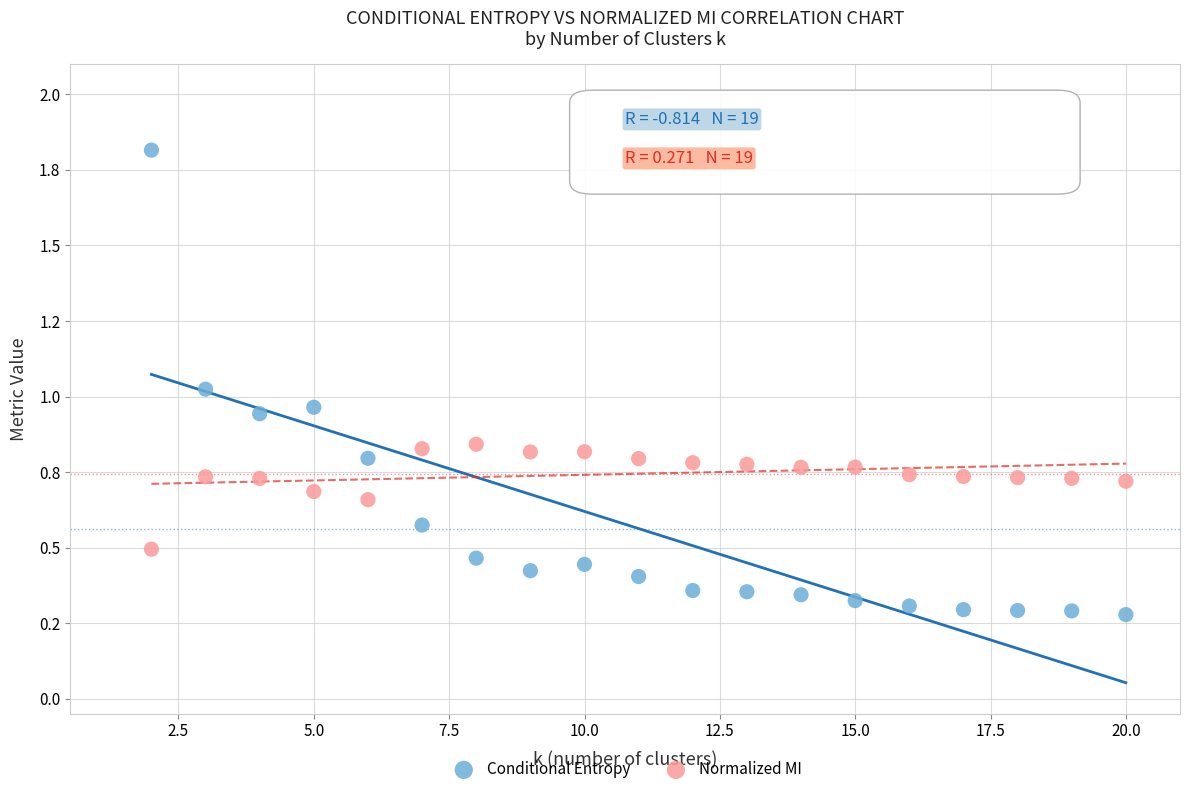

Which series contains the highest Y value?

Conditional Entropy